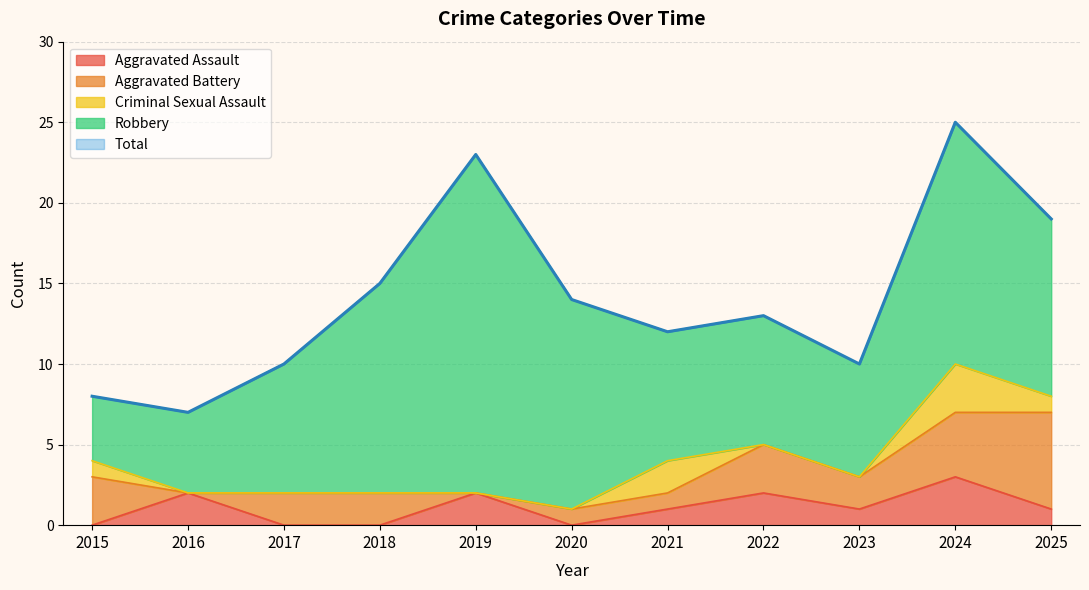

What is the sum of all Aggravated Assault values?

12